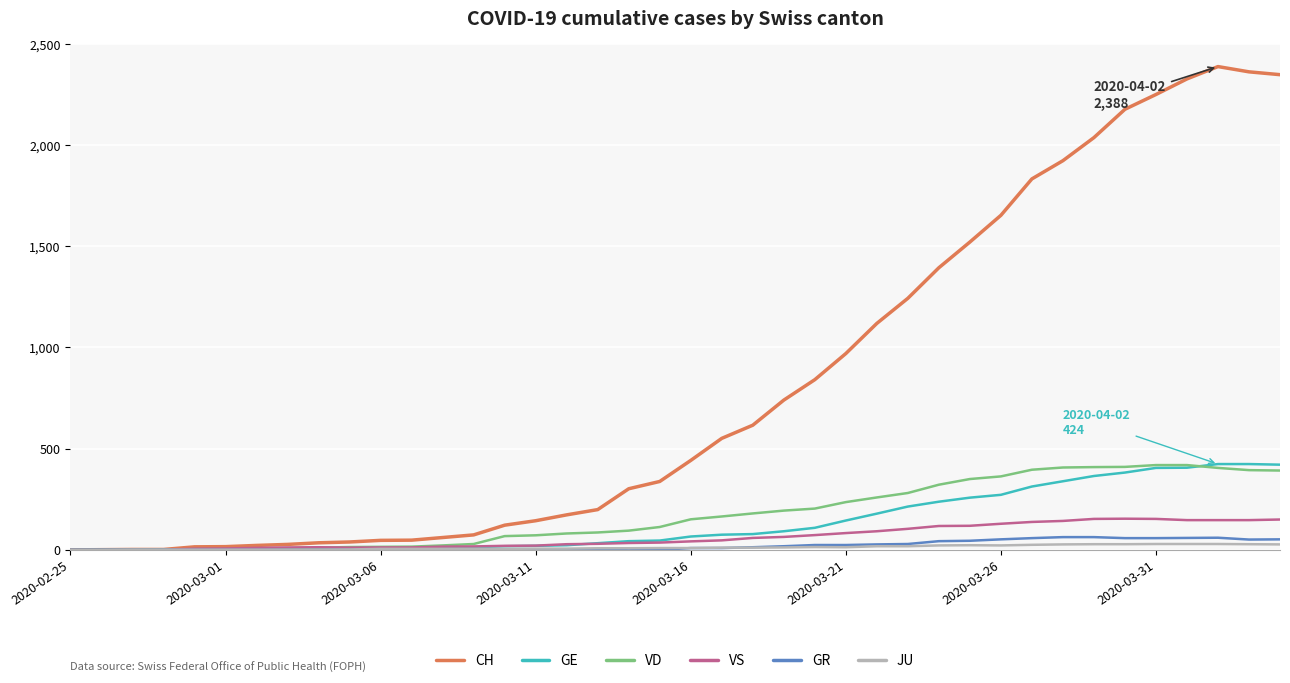

What are all the series names shown in the legend?

CH, GE, VD, VS, GR, JU